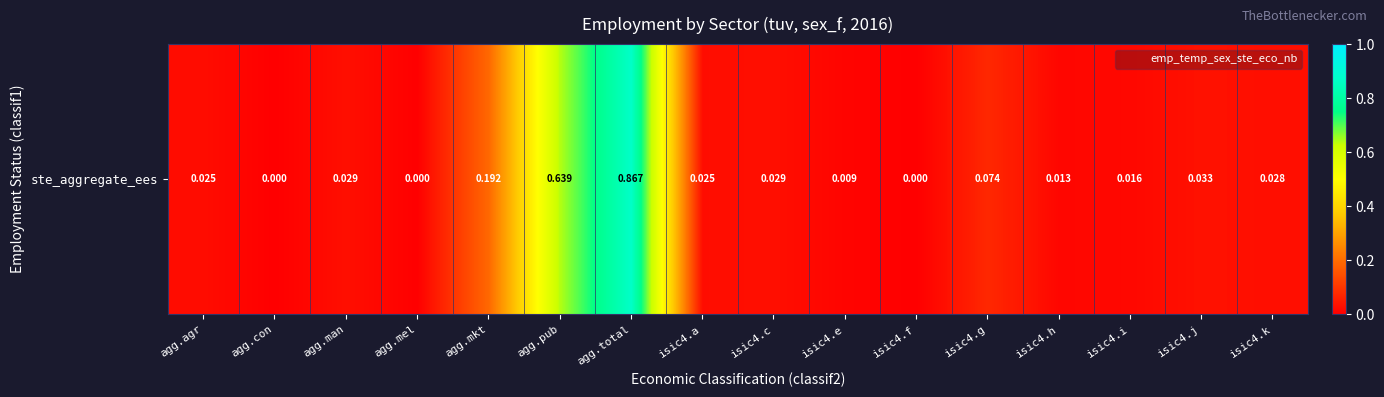

What is the sum of all values?

2.0